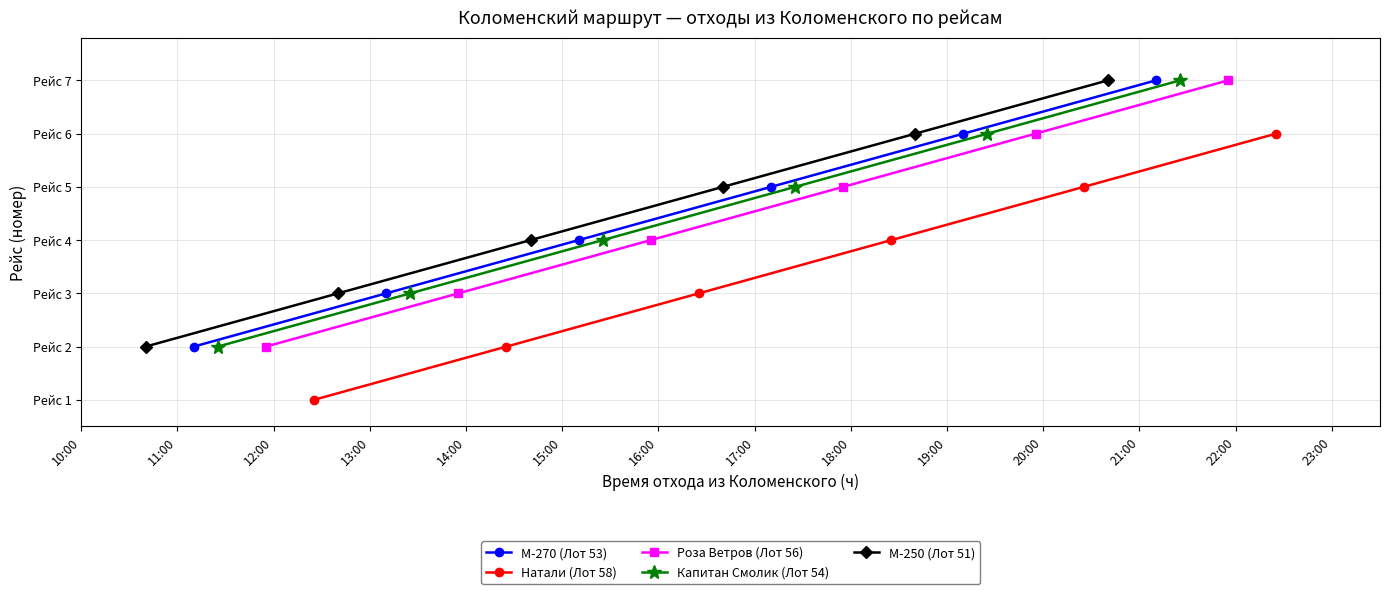

Count the Капитан Смолик (Лот 54) values in the range 3 to 6.

4